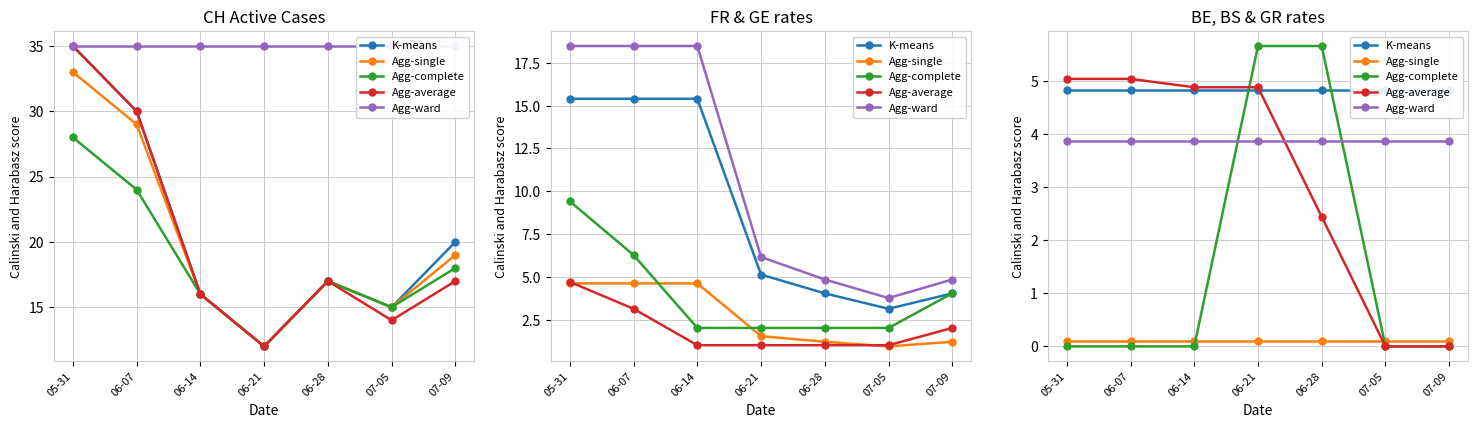

True or false: Agg-ward and Agg-single intersect in this chart.

False